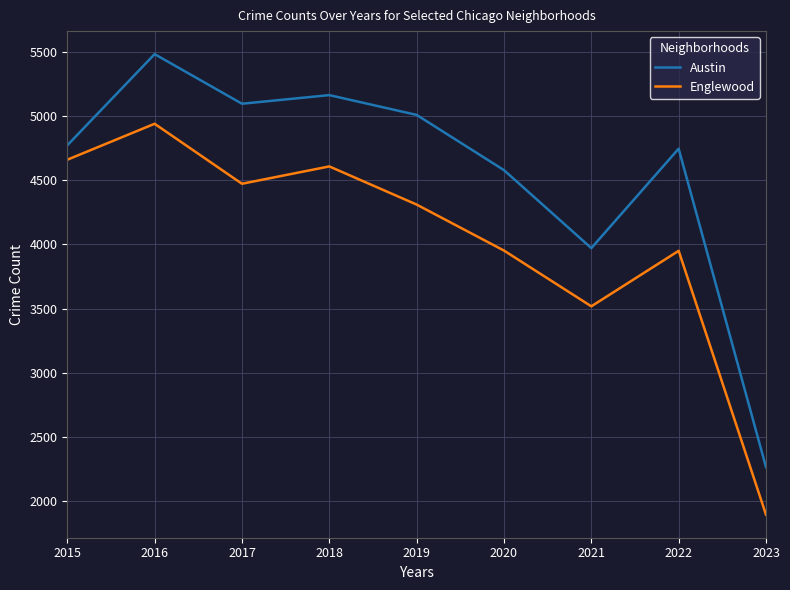

Rank the series at 2023 from highest to lowest value.

Austin, Englewood